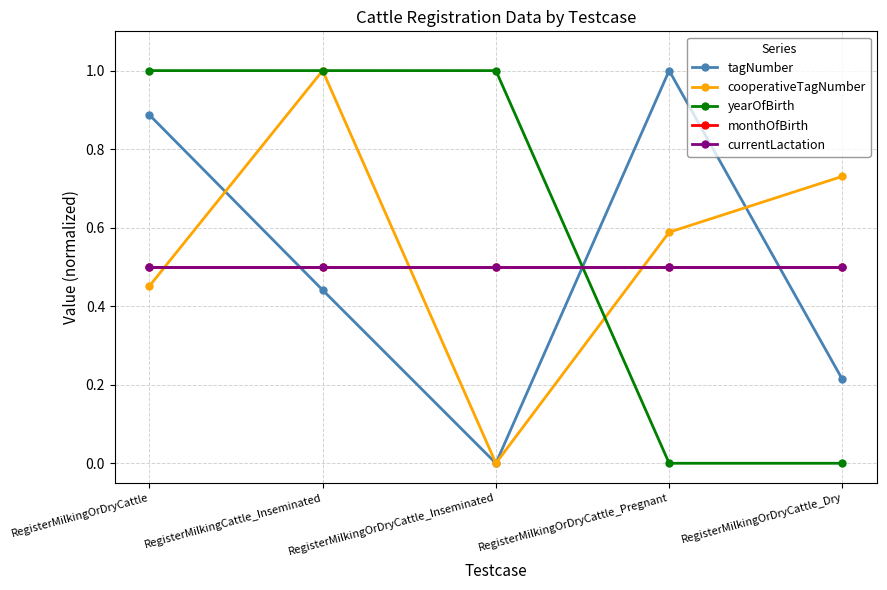

Is this an area chart (filled region under the line)?

No